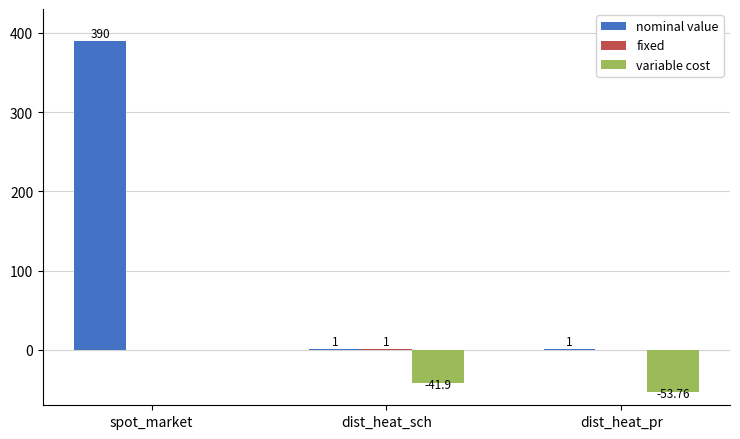

Count the number of data series in this chart.

3